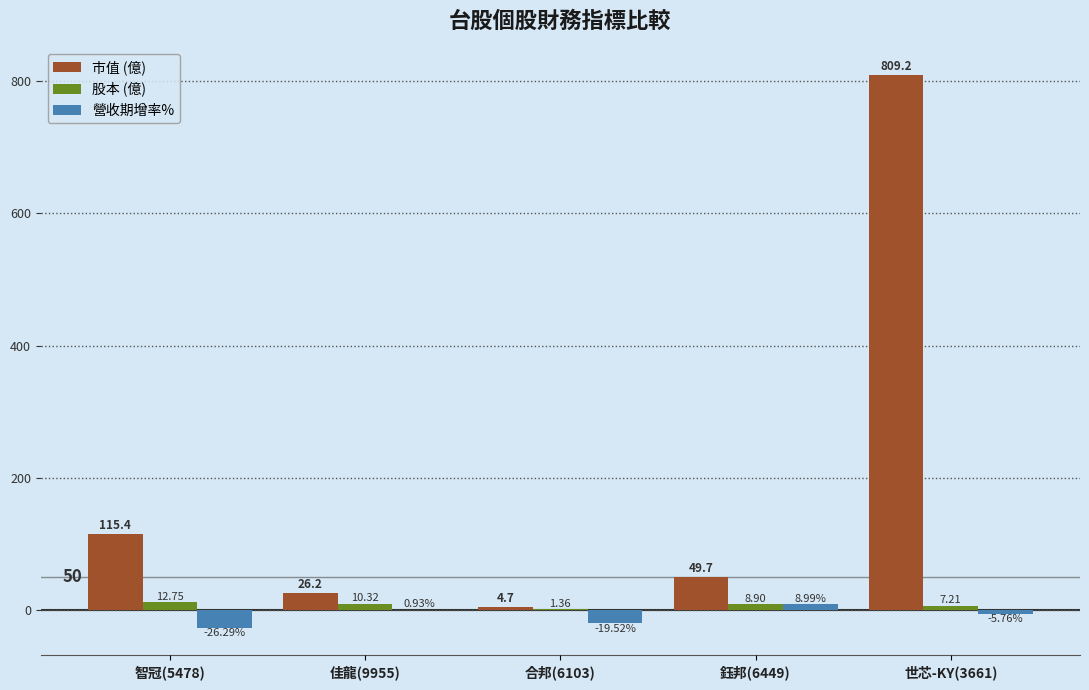

What is the total value across all series at 合邦(6103)?

-13.5